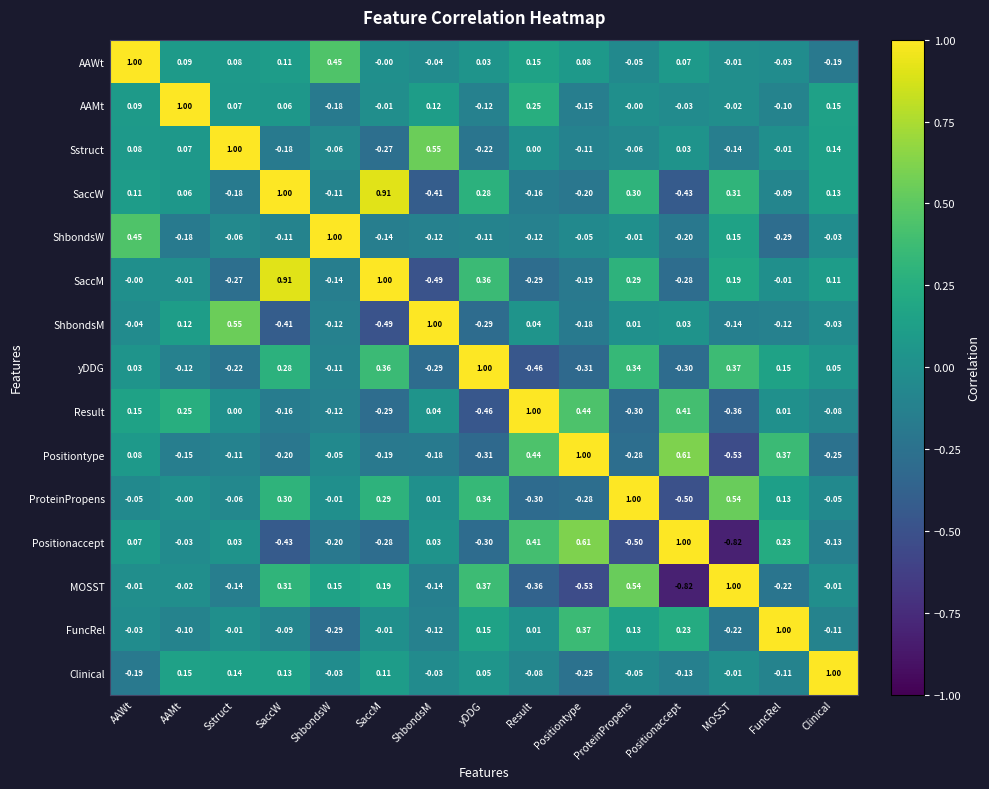

Is the value of Result at MOSST greater than the value of Positiontype at MOSST?

Yes